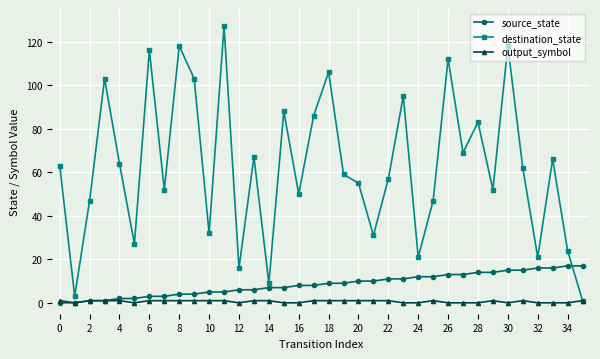

What is the maximum value shown in the chart?

127